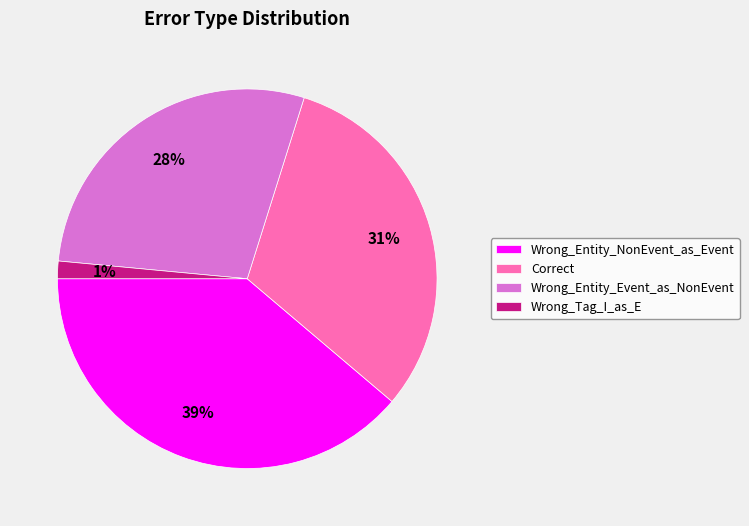

How many slices are in this pie chart?

4